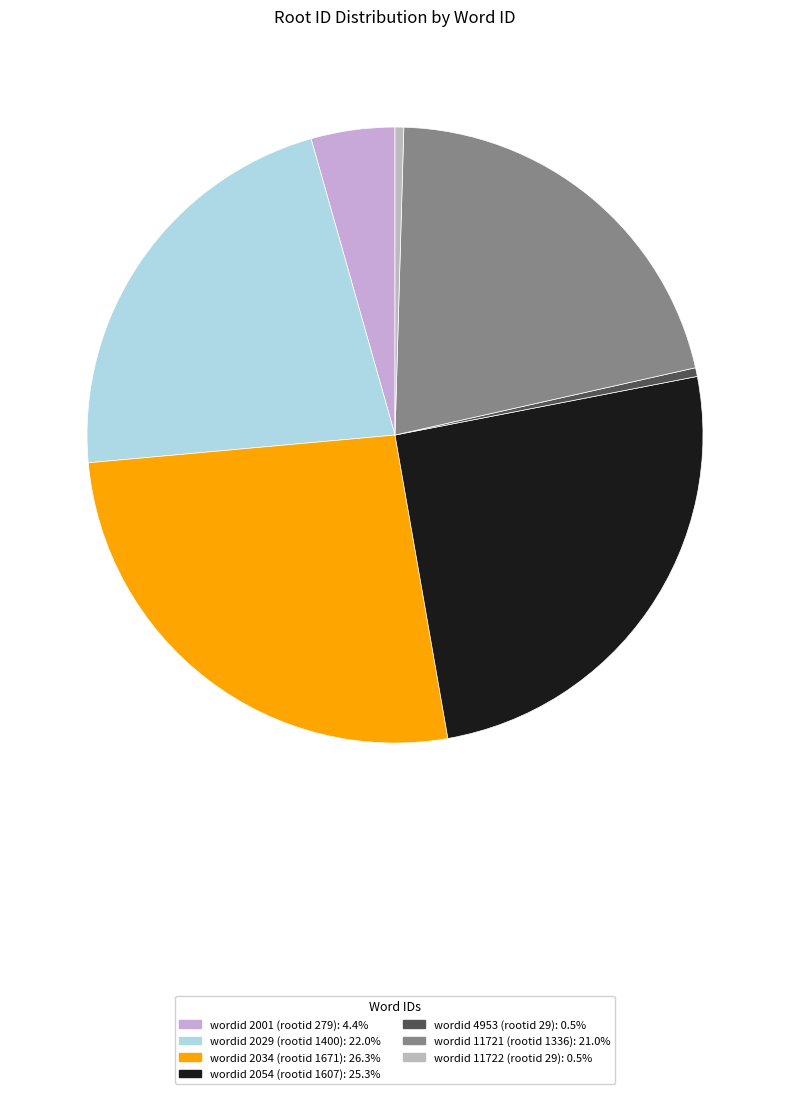

Is there a majority slice in this chart?

No